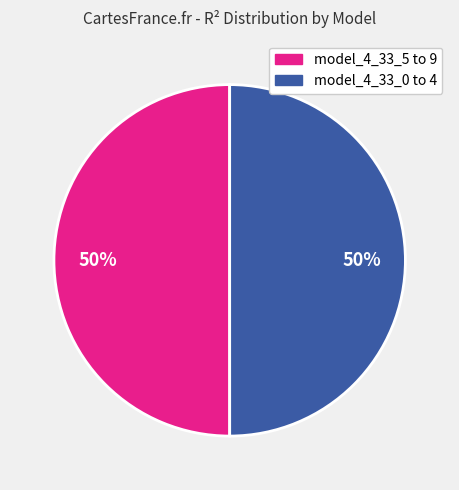

To the nearest percent, what is the average slice percentage?

50%